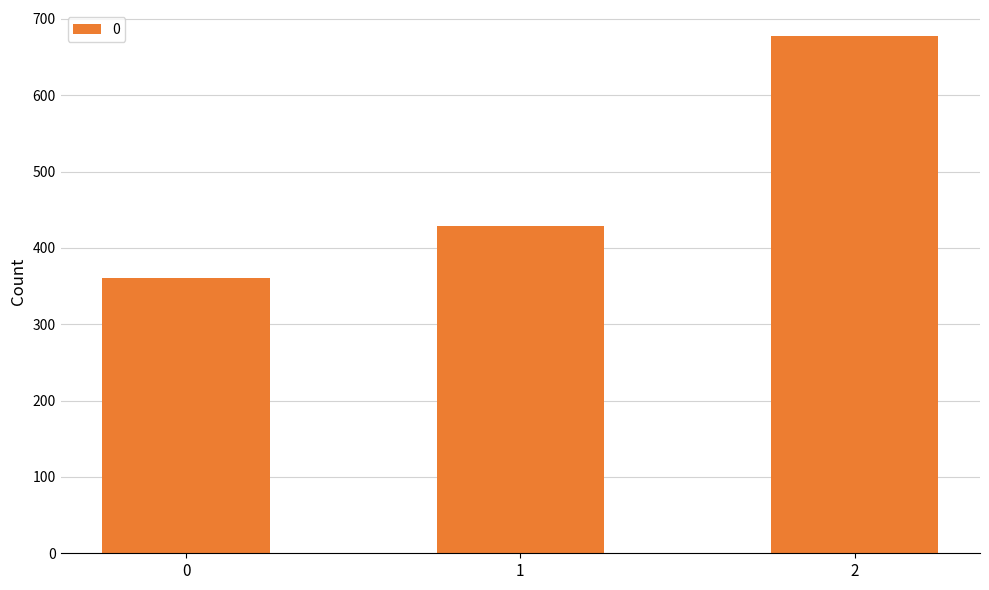

The value at 1 is 428.6. True or false?

True